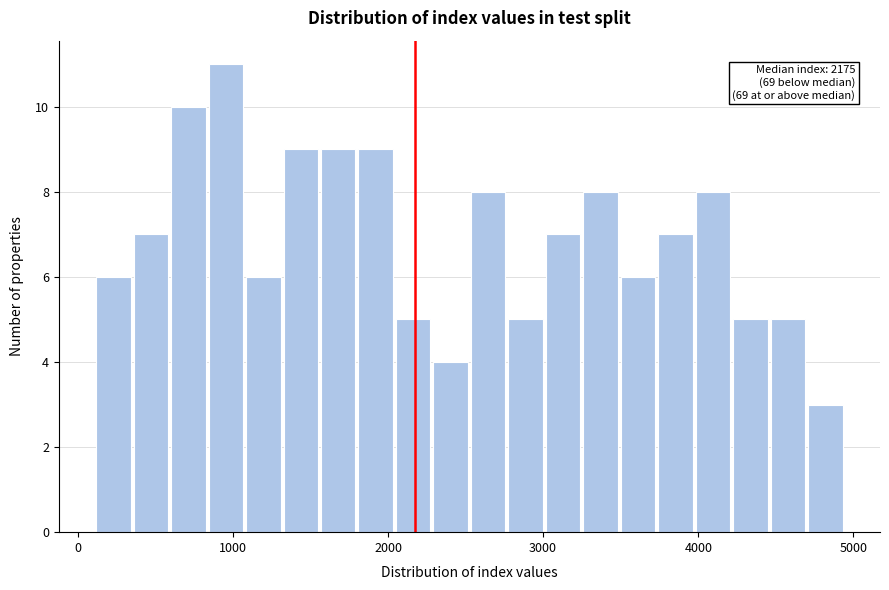

Around what value on the x-axis is the tallest bar? Give the approximate position of its centre, as read against the axis.

1000